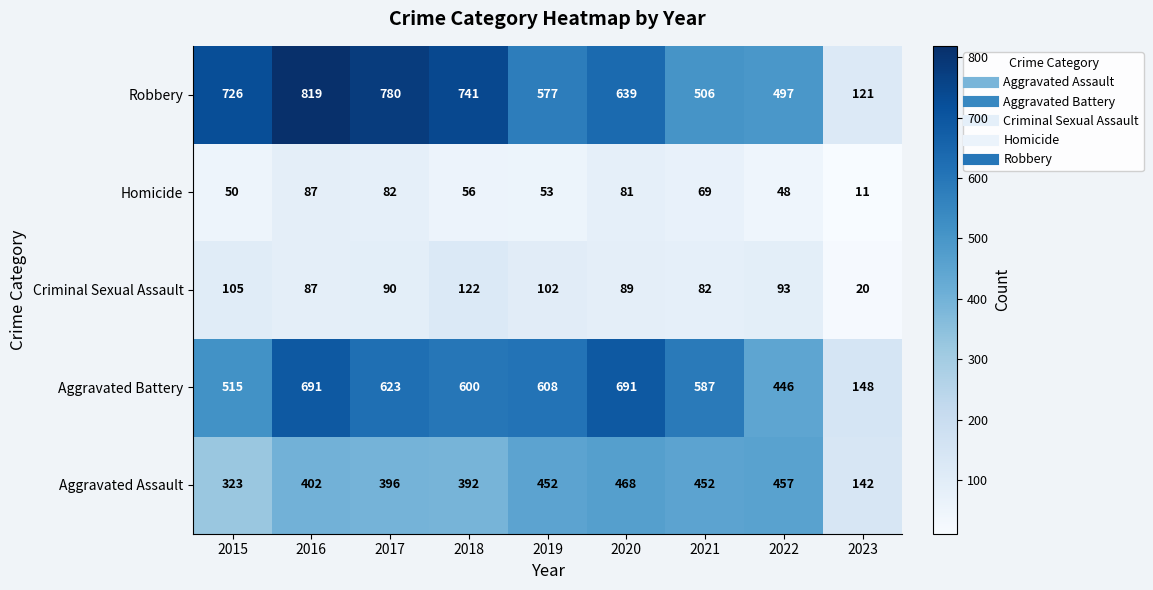

Is it true that Homicide equals 42 at 2020?

False